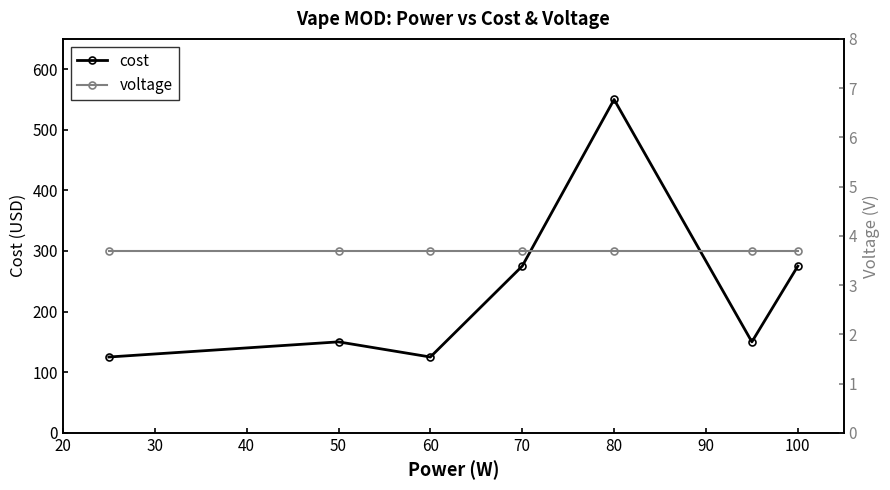

Which series has the widest spread of values?

cost